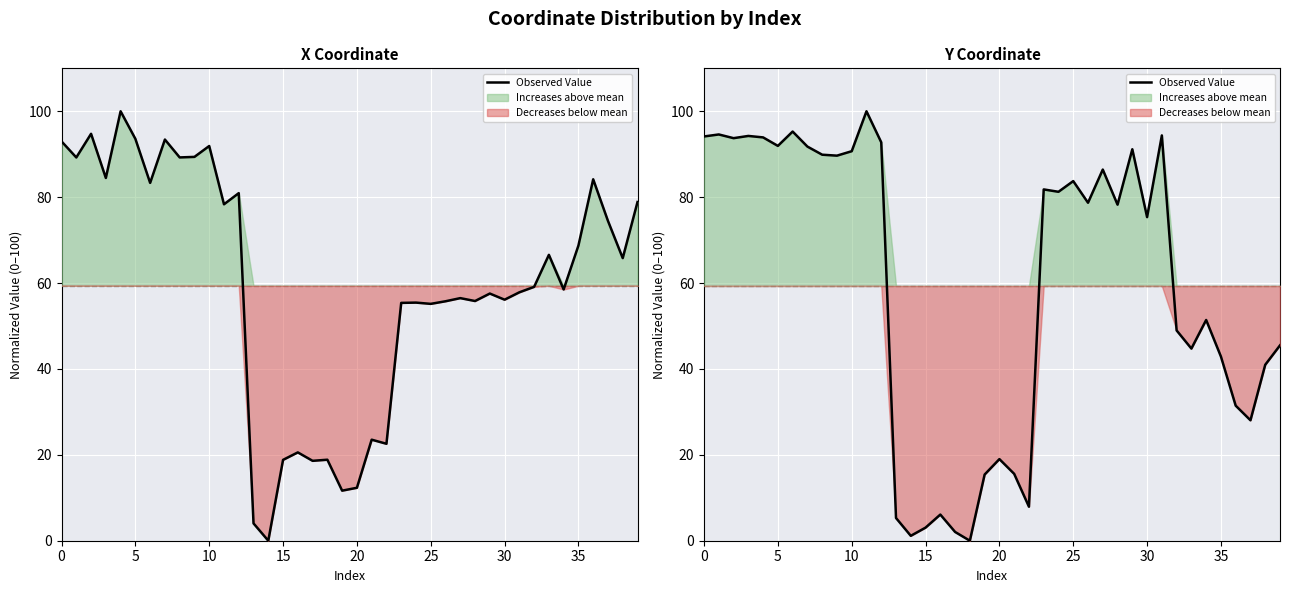

Count the number of data series in this chart.

1